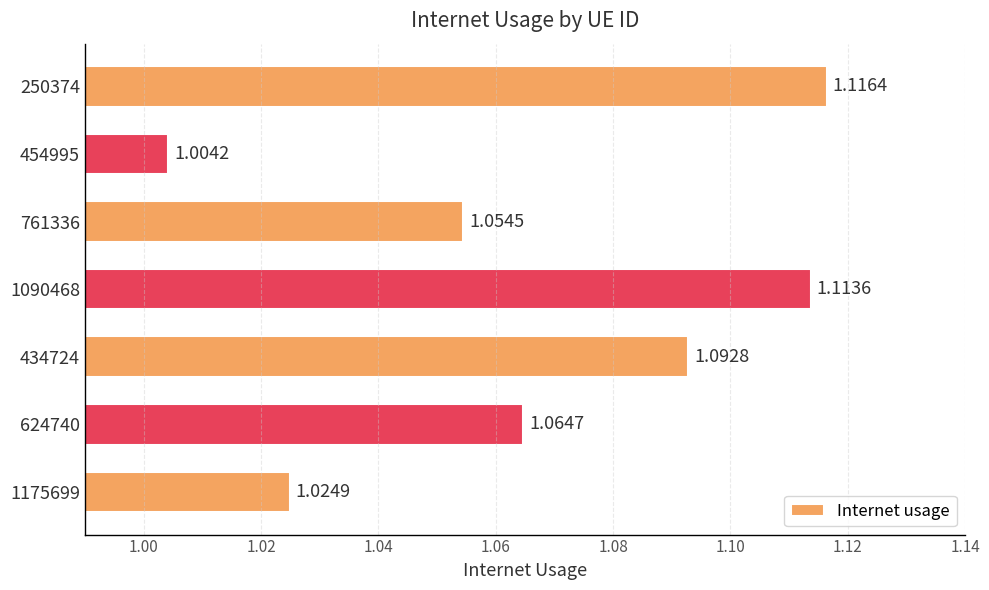

List the labels in order of value, largest first.

250374, 1090468, 434724, 624740, 761336, 1175699, 454995